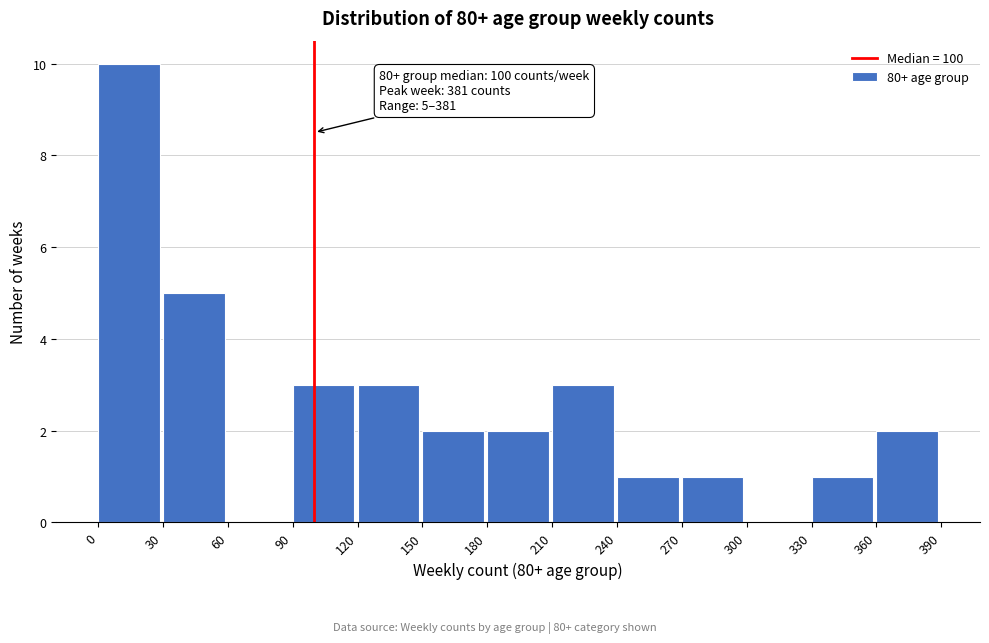

Over which range of the x-axis is the bar tallest?

0 to 30